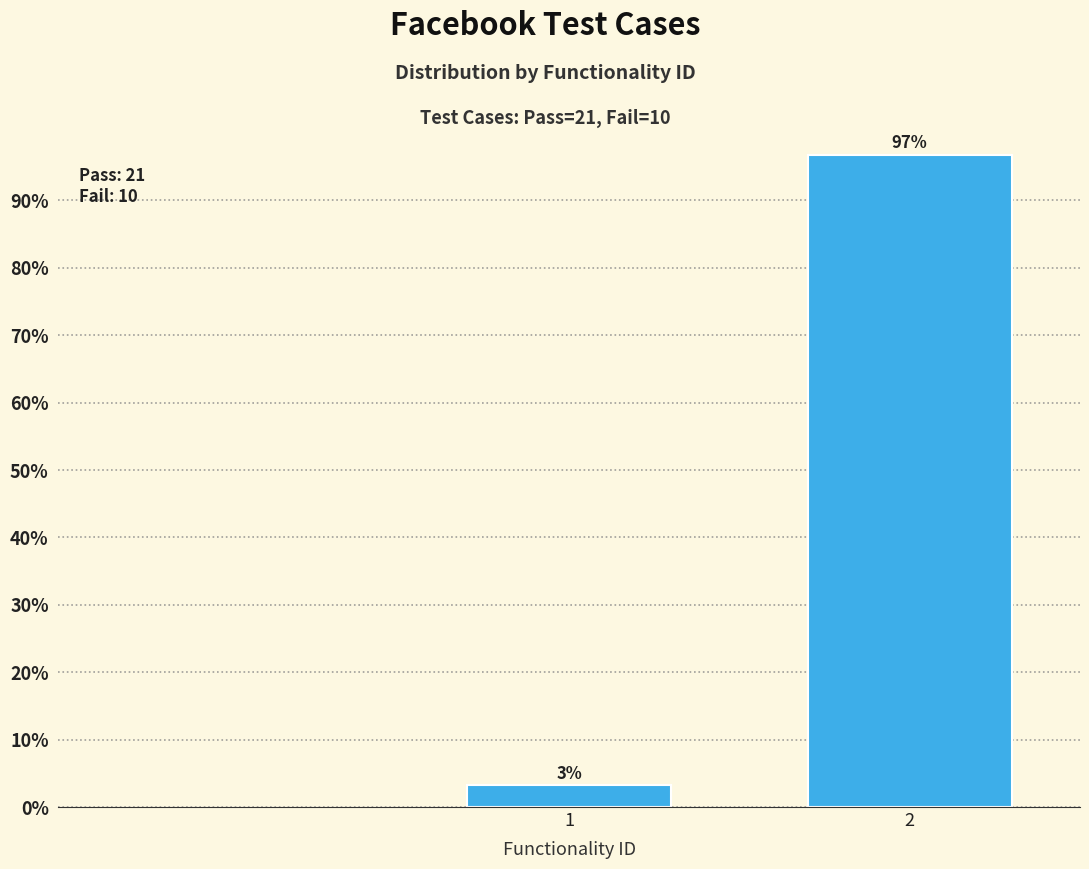

What is the value of the 2nd bar from the left?

96.8